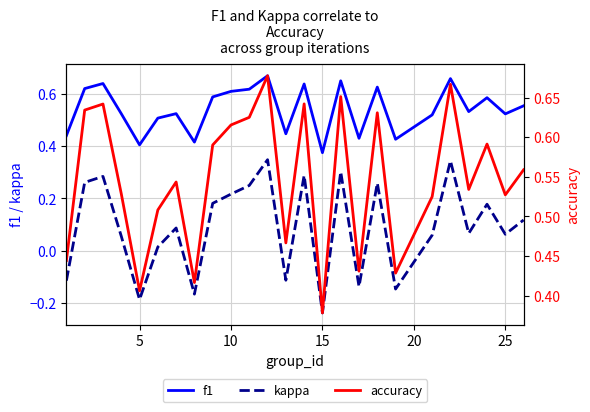

True or false: kappa and accuracy intersect in this chart.

False